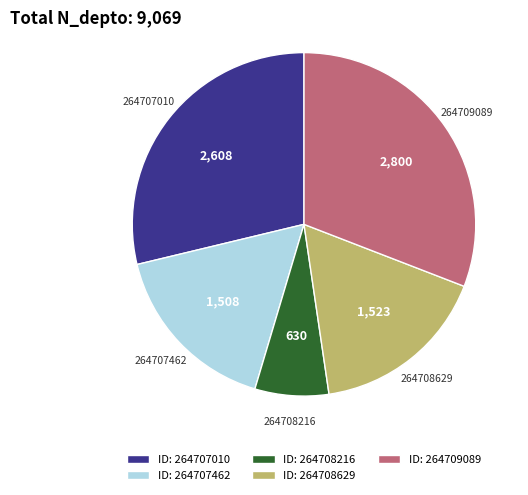

Which slice is the smallest?

264708216